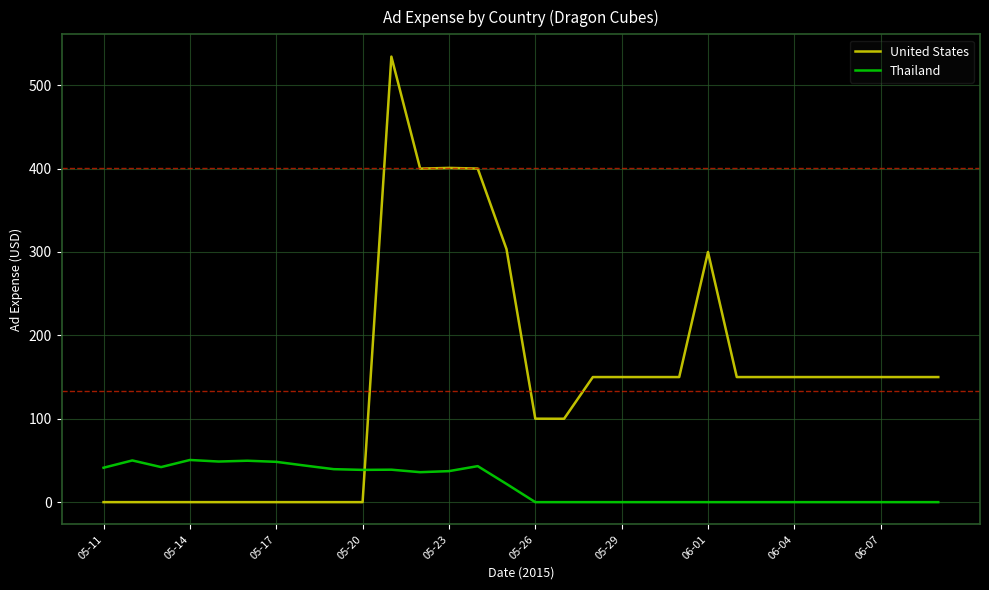

What are all the series names shown in the legend?

United States, Thailand